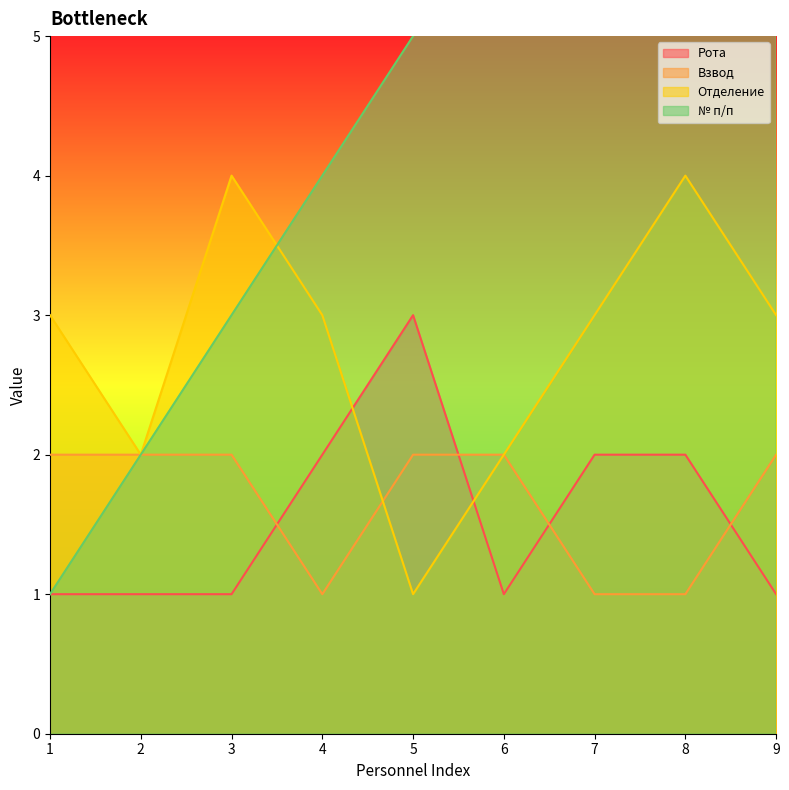

What is the difference between the highest and lowest values at 7?

6